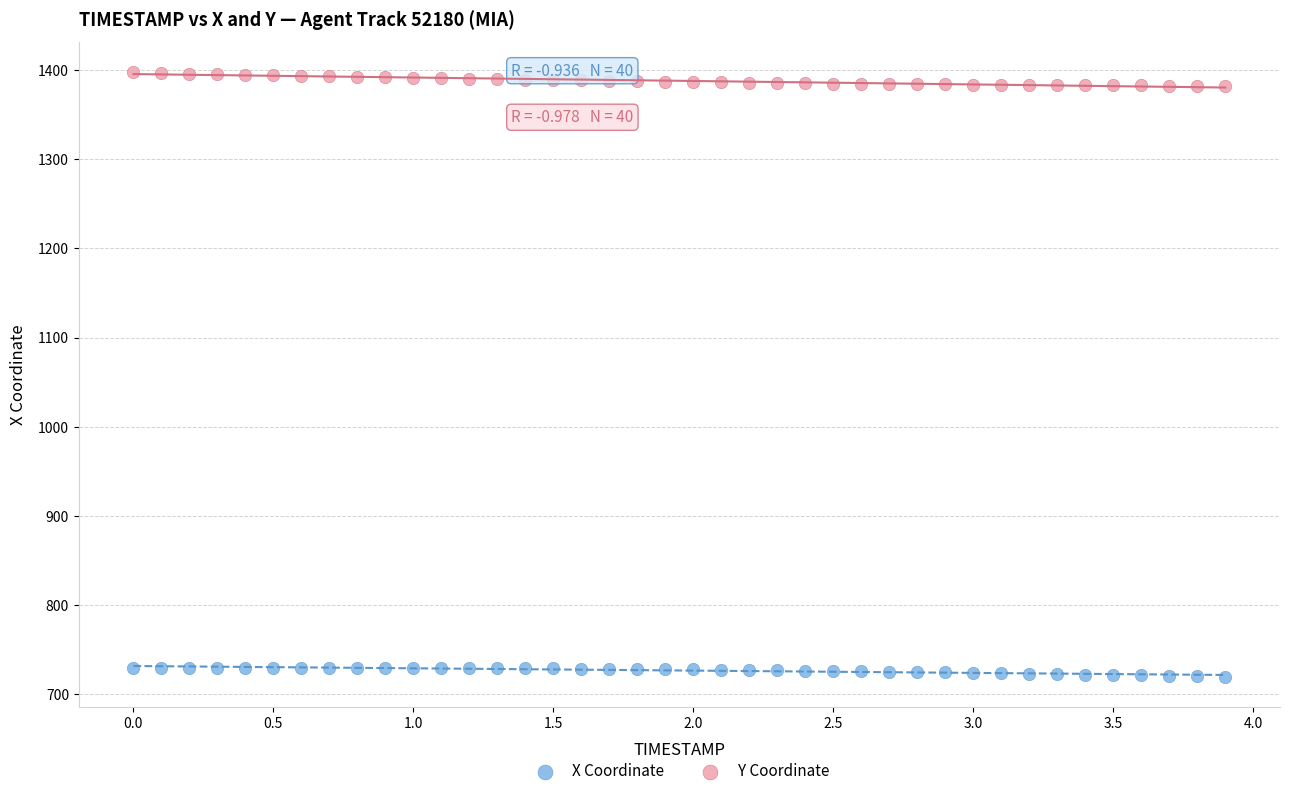

What is the X range (max minus min) for the scatter plot?

3.9